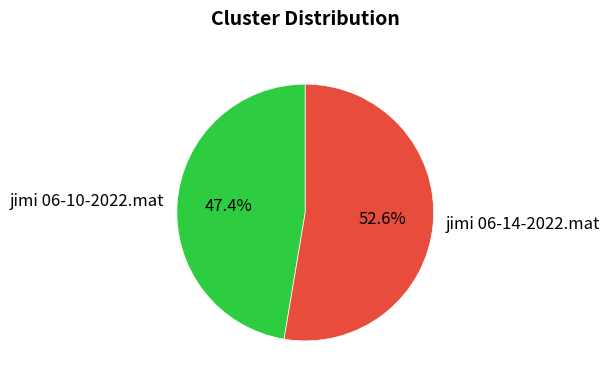

What is the smallest slice in the pie chart?

jimi 06-10-2022.mat